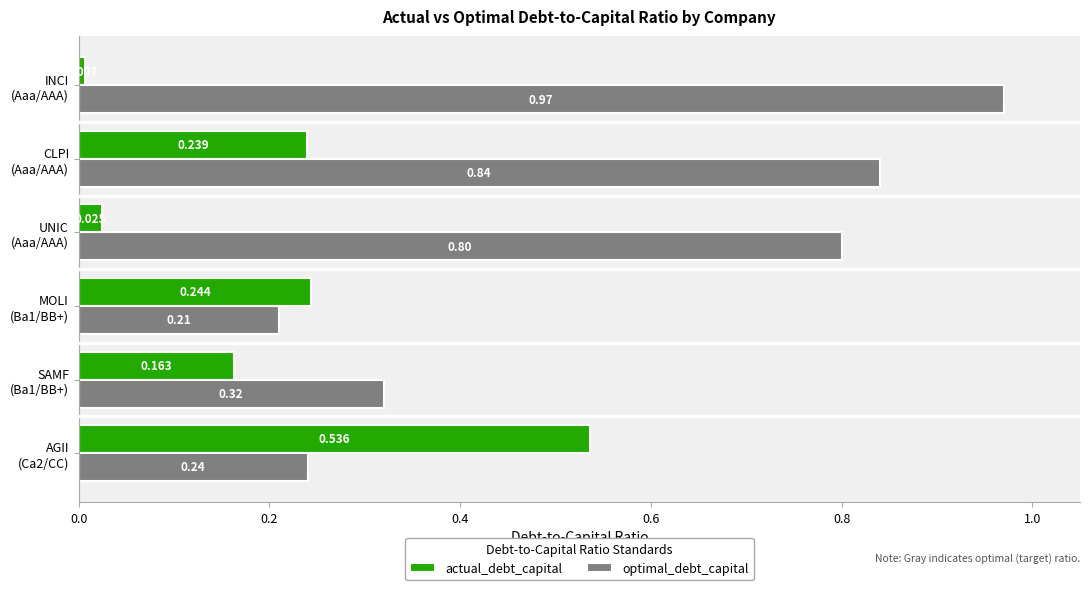

How many distinct data groups are displayed?

2